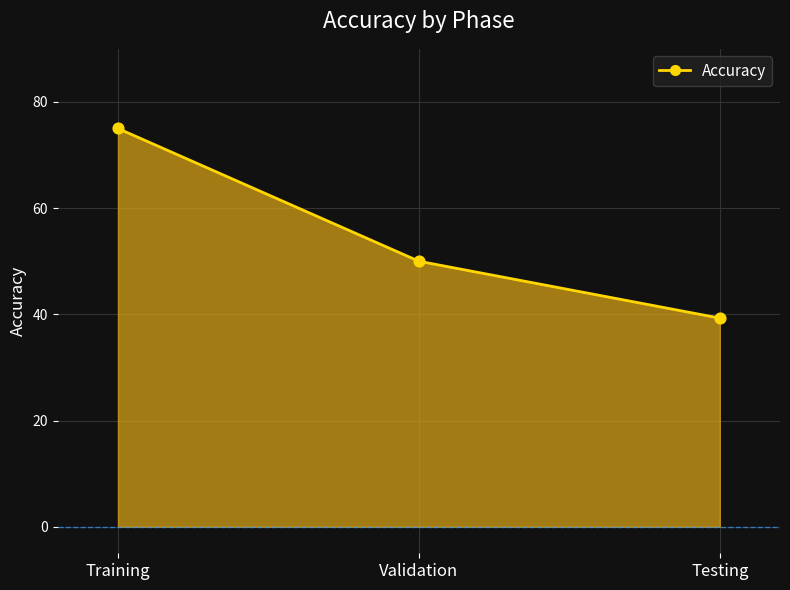

What is the change in value from Validation to Testing?

-10.7